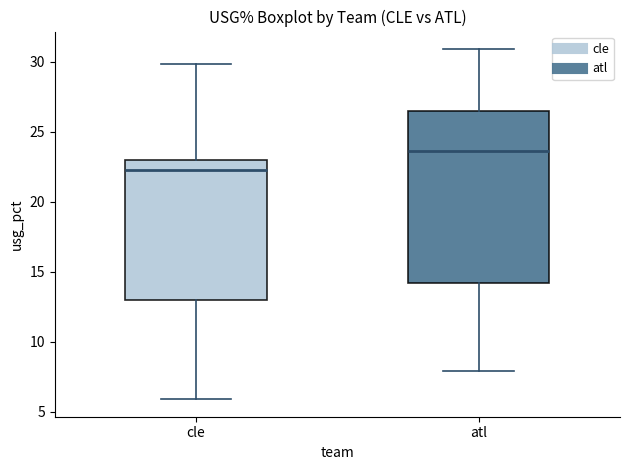

Which box's median line is the highest?

atl